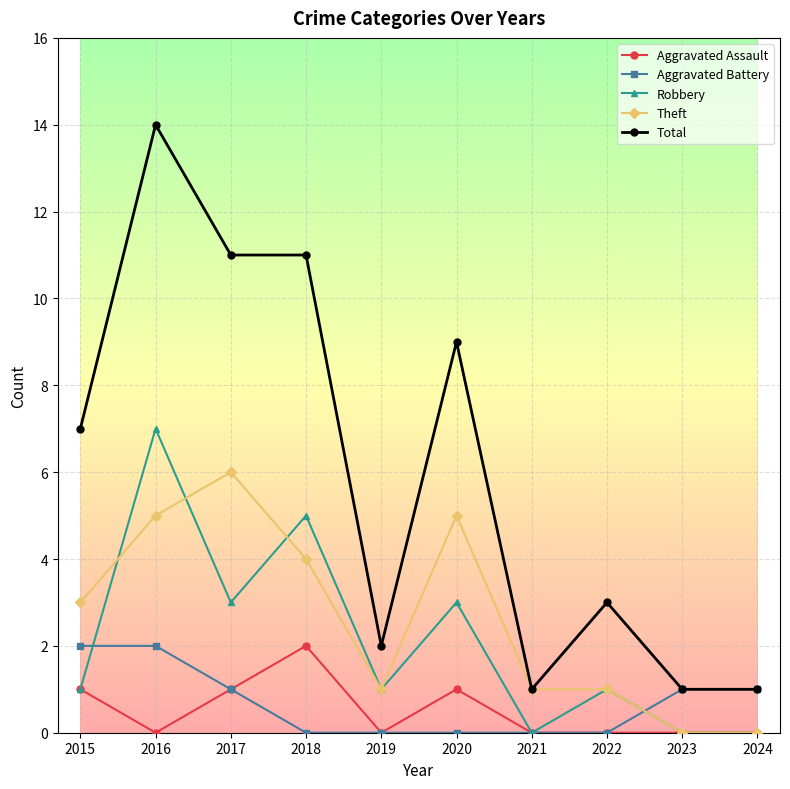

Which series has the largest total across all categories?

Total